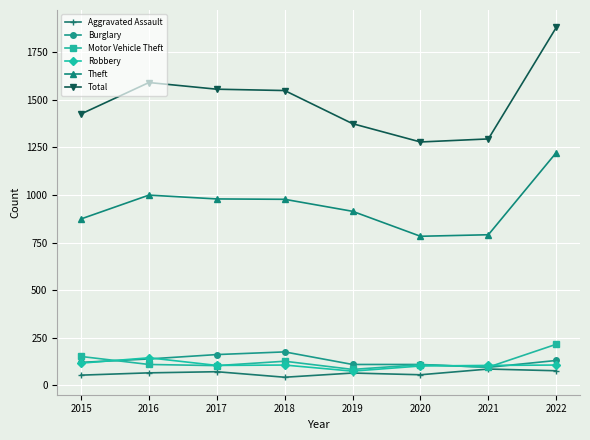

True or false: Aggravated Assault and Theft intersect in this chart.

False